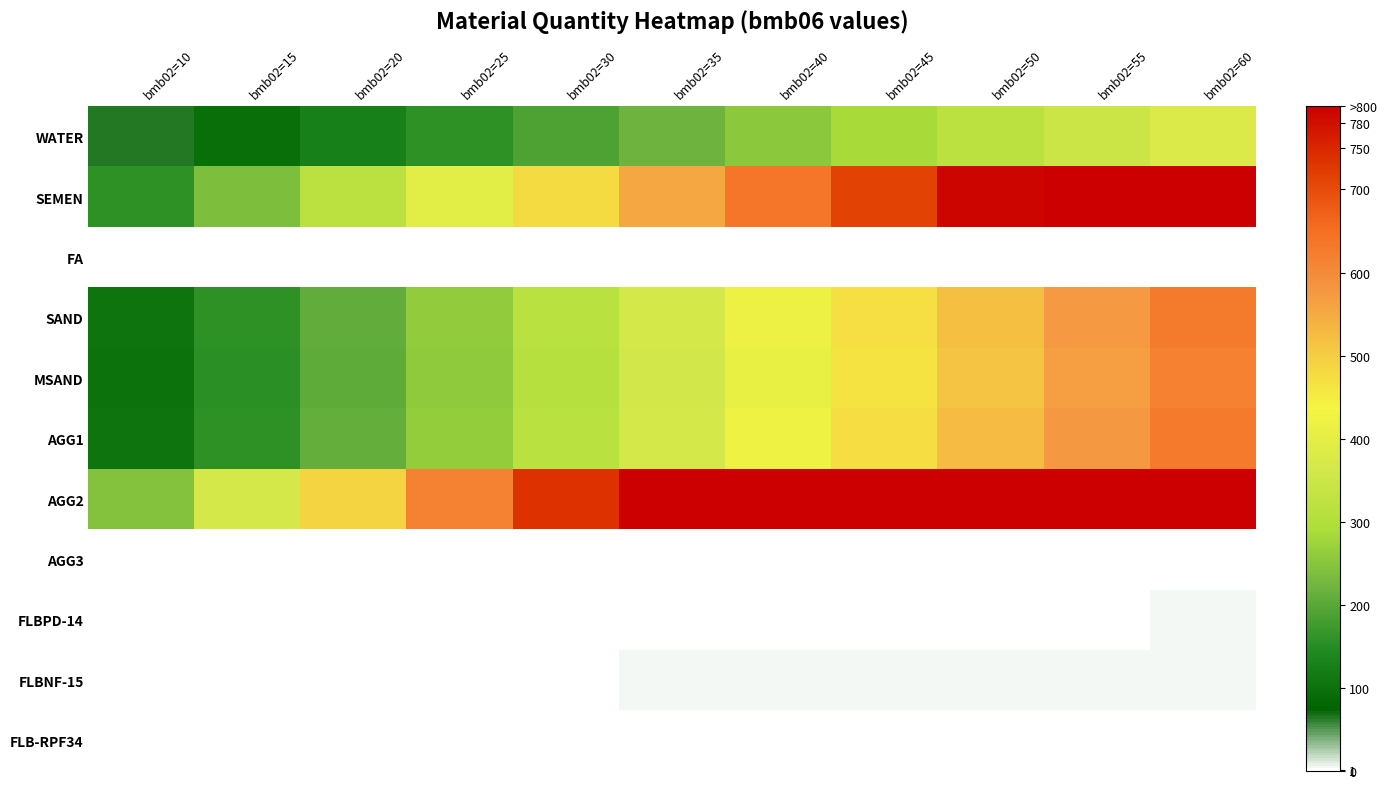

What is the difference between the highest and lowest values at bmb02=45?

1102.5